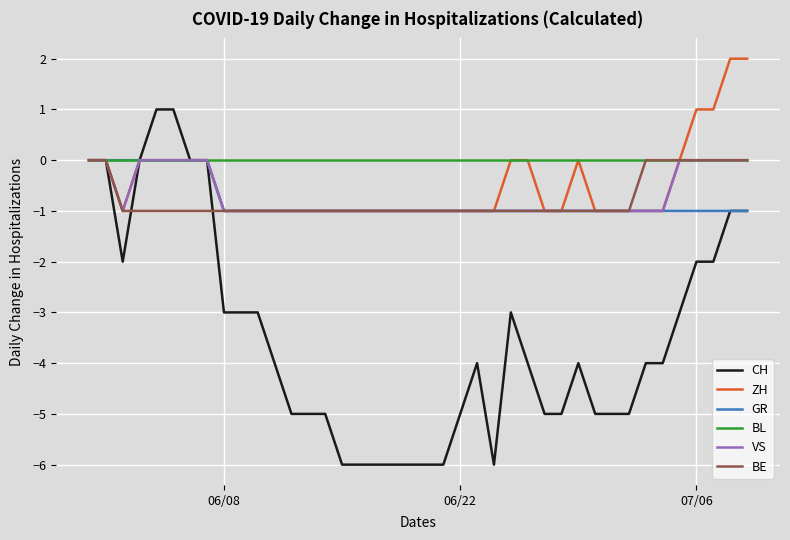

Which series has the largest total across all categories?

BL